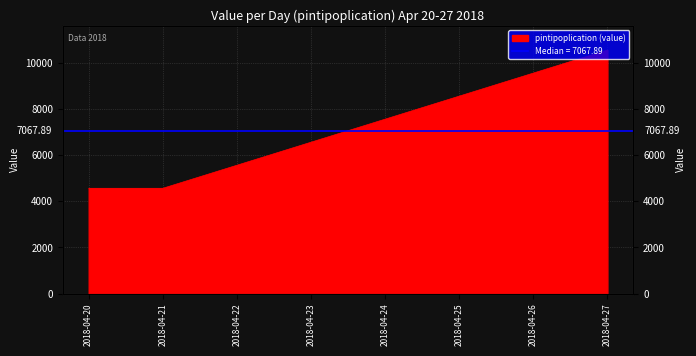

Which label corresponds to the smallest value in the chart?

2018-04-20